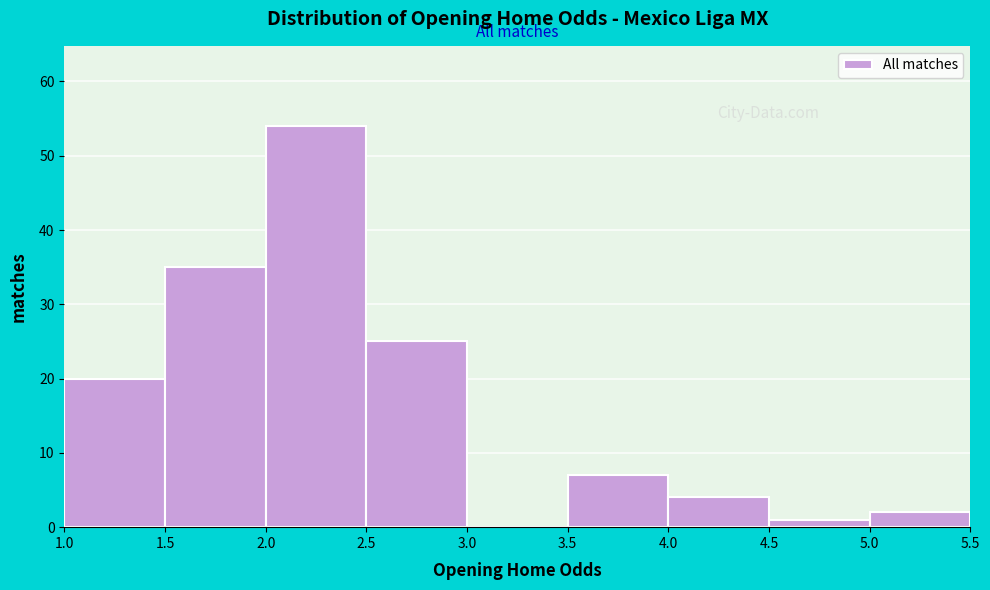

Which range on the x-axis has the tallest bar?

2.0 to 2.5